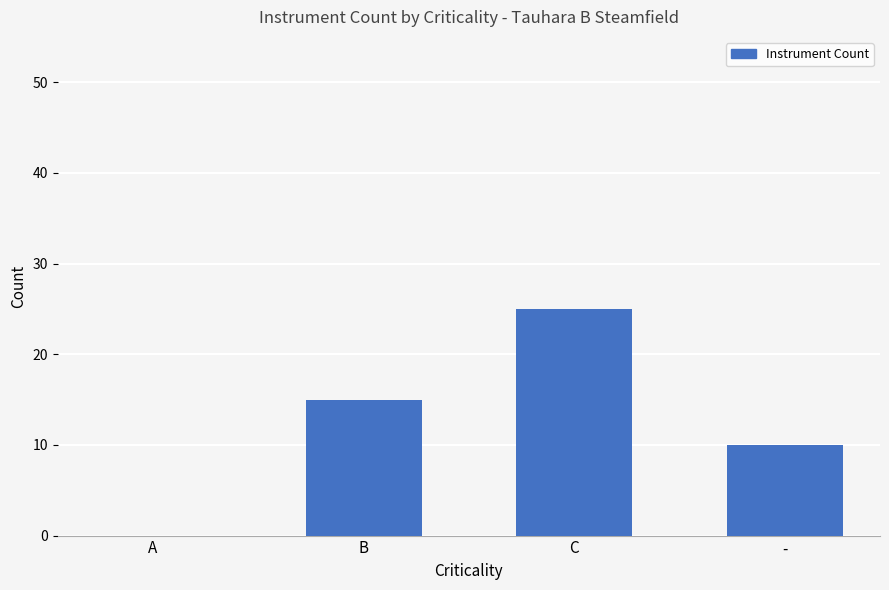

Where is the data nearest to the value 12?

-